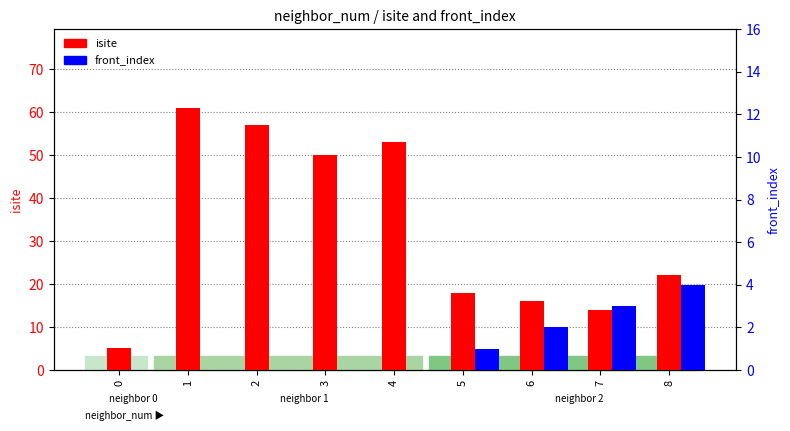

Where does the isite series first go above 22?

1